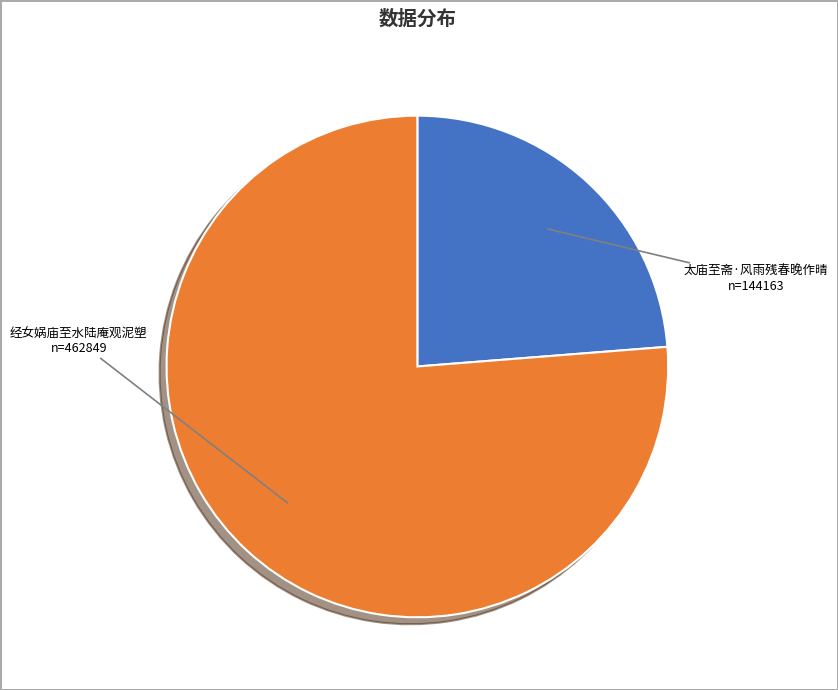

Is there a majority slice in this chart?

Yes